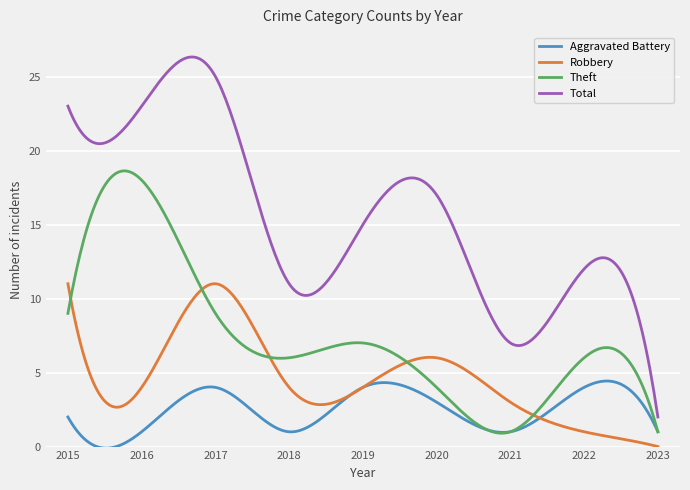

Which series has the largest range (max minus min)?

Total